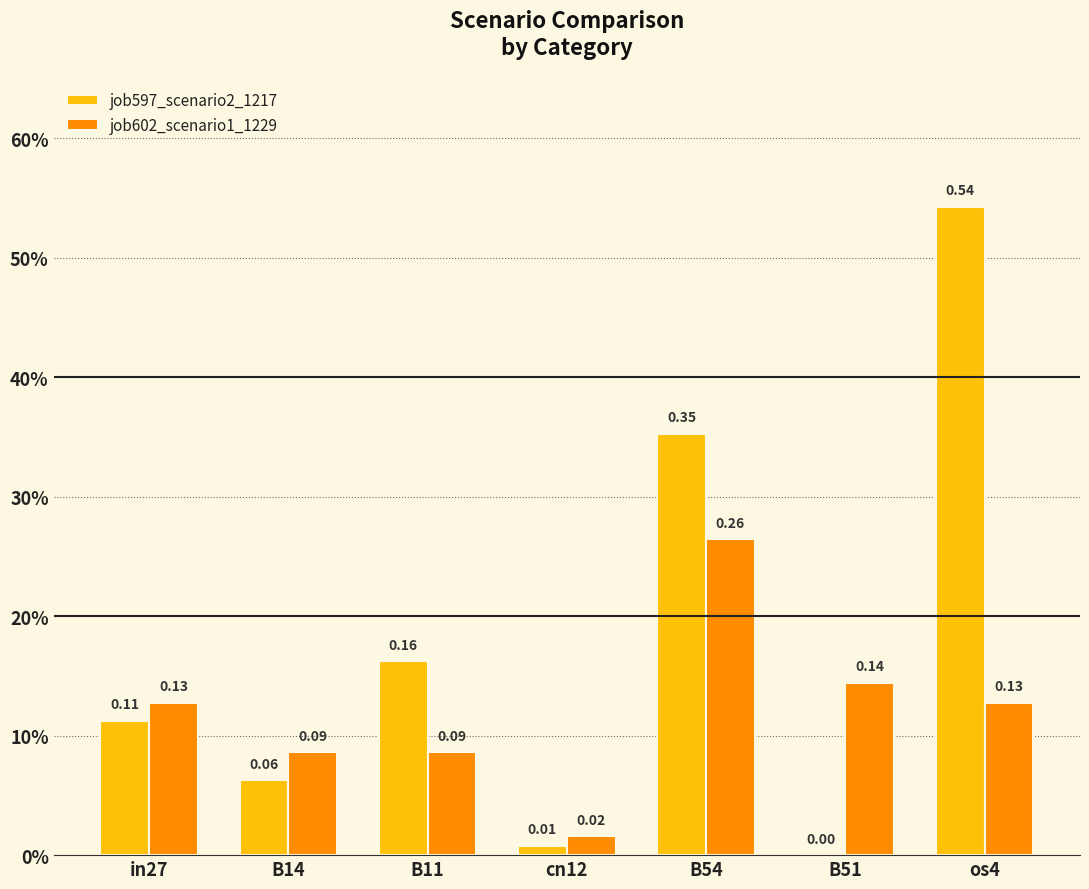

List the labels in order of job597_scenario2_1217 value, largest first.

os4, B54, B11, in27, B14, cn12, B51